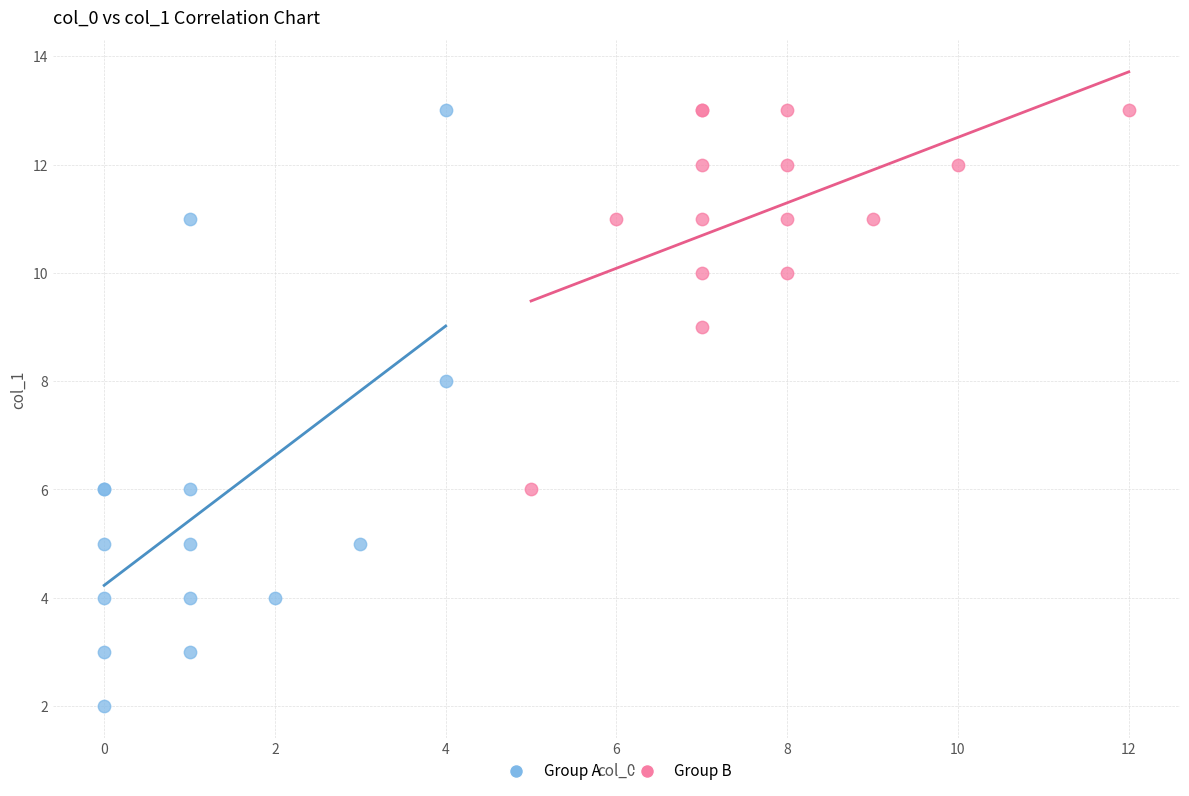

What are all the series names shown in the legend?

Group A, Group B